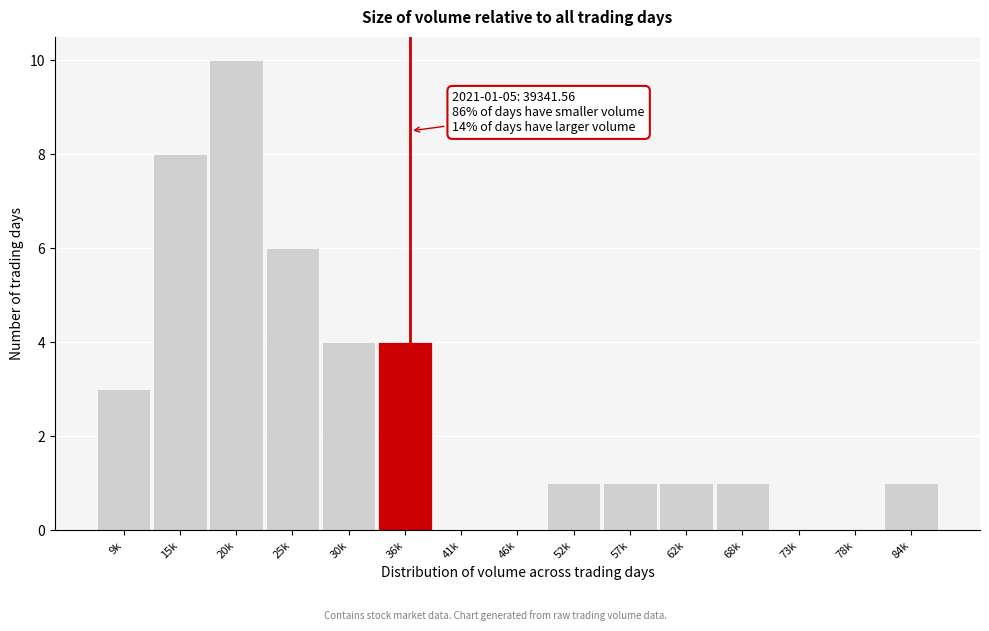

Reading left to right, extract all data points from this chart.

9k=3	15k=8	20k=10	25k=6	30k=4	36k=4	41k=0	46k=0	52k=1	57k=1	62k=1	68k=1	73k=0	78k=0	84k=1